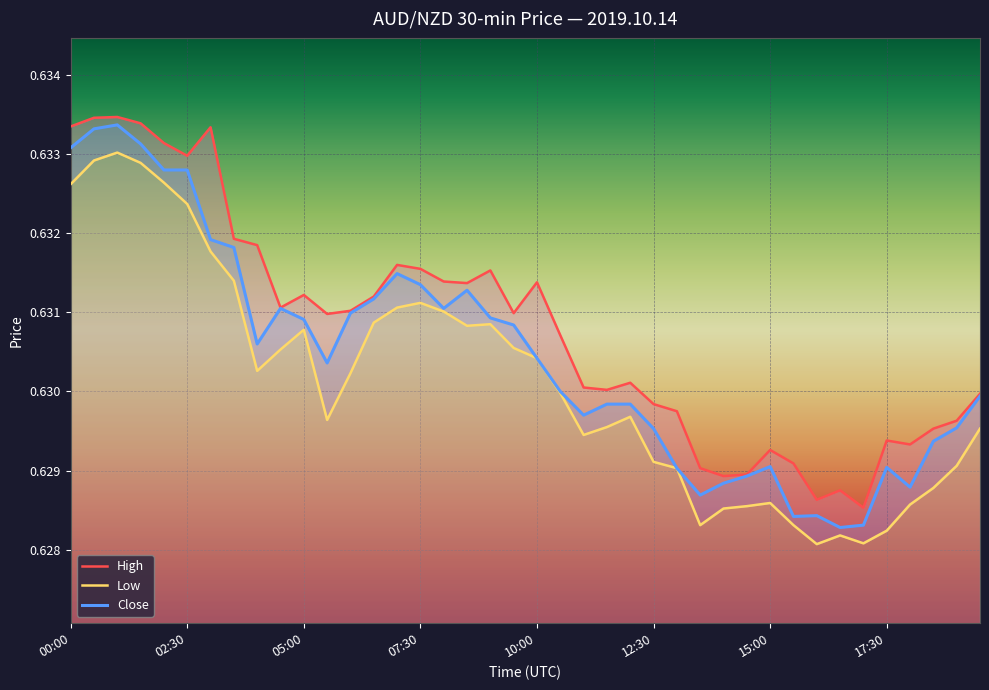

What position from the right is 14?

26